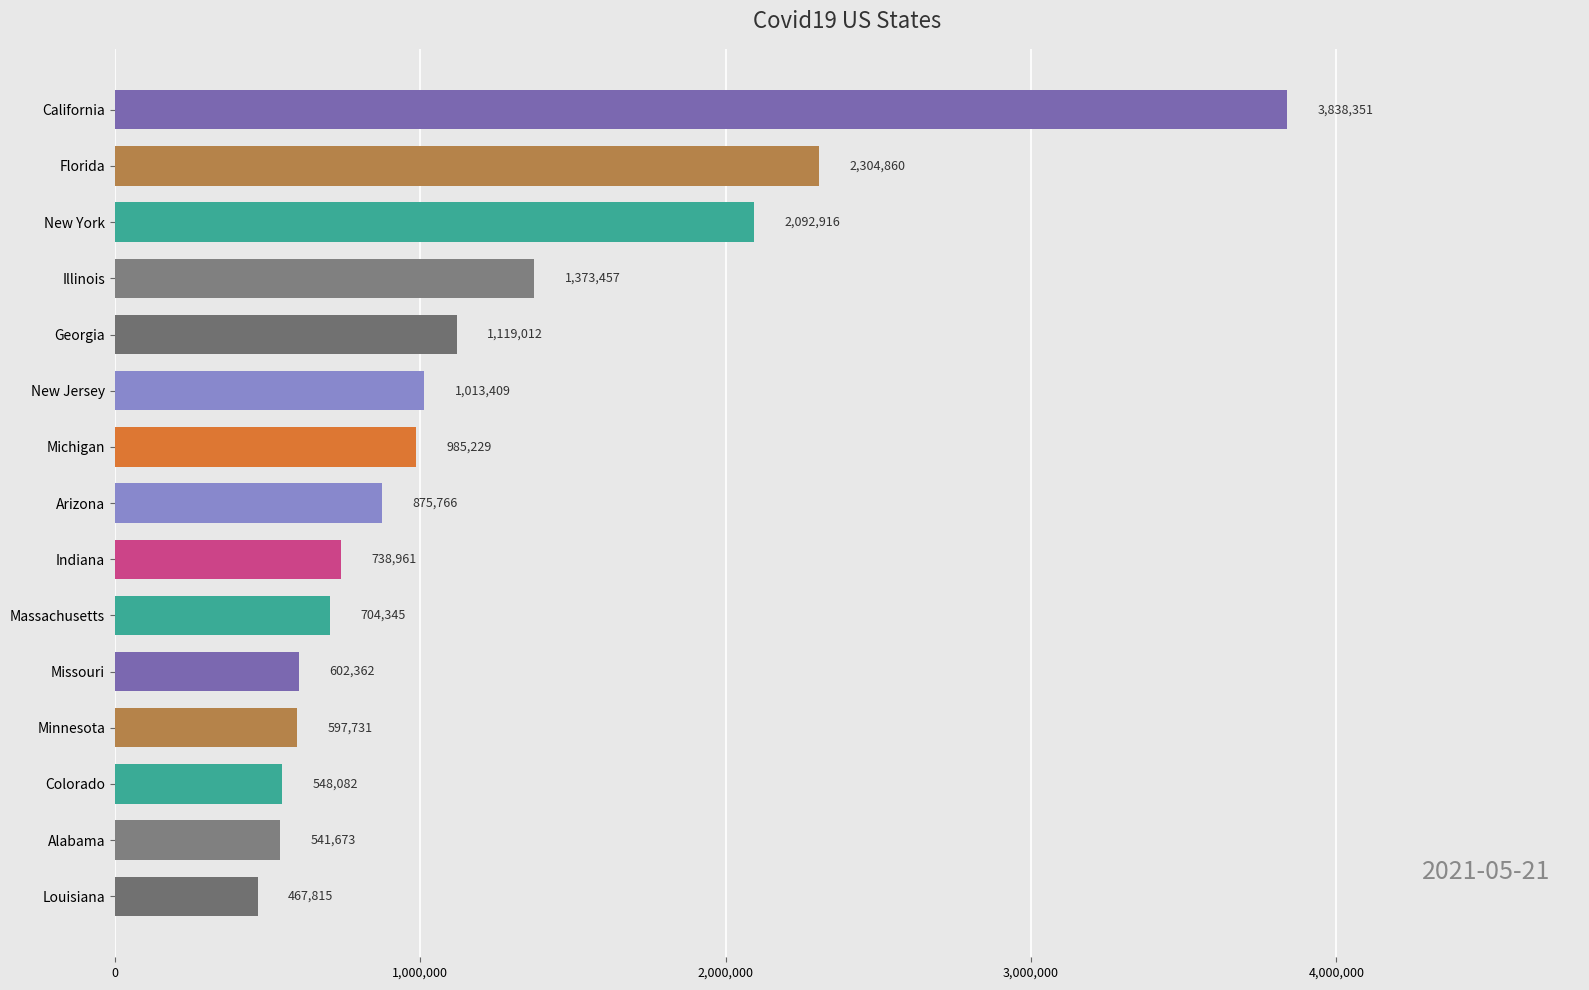

What is the sum of all values?

17803969